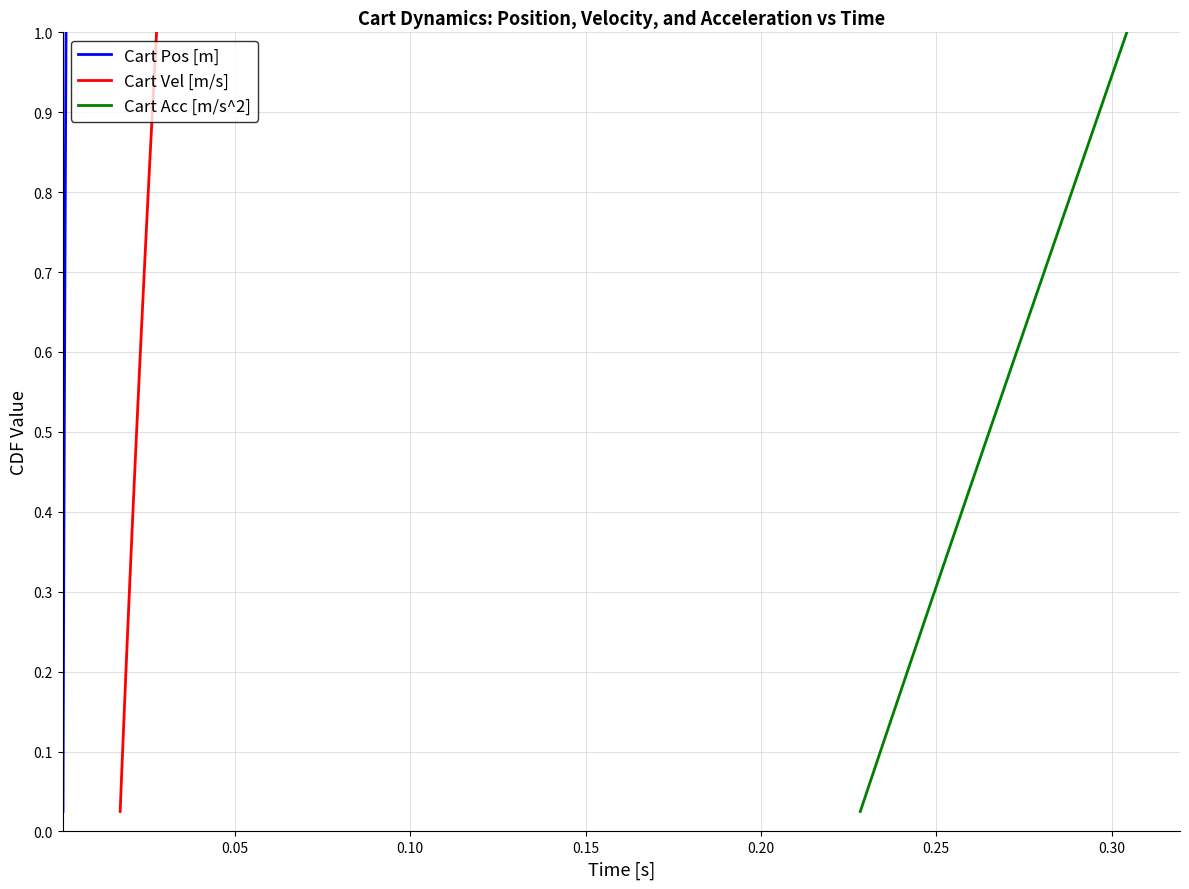

Which series has the largest range (max minus min)?

Cart Pos [m]